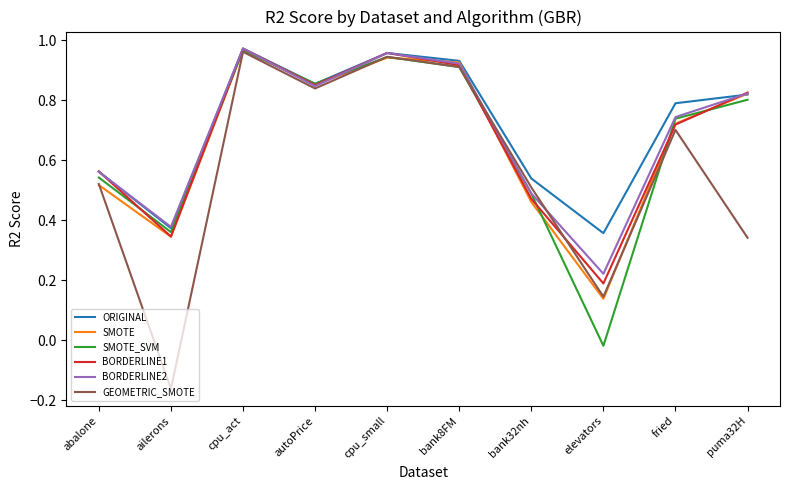

The value of SMOTE_SVM at cpu_small is 1.2. True or false?

False